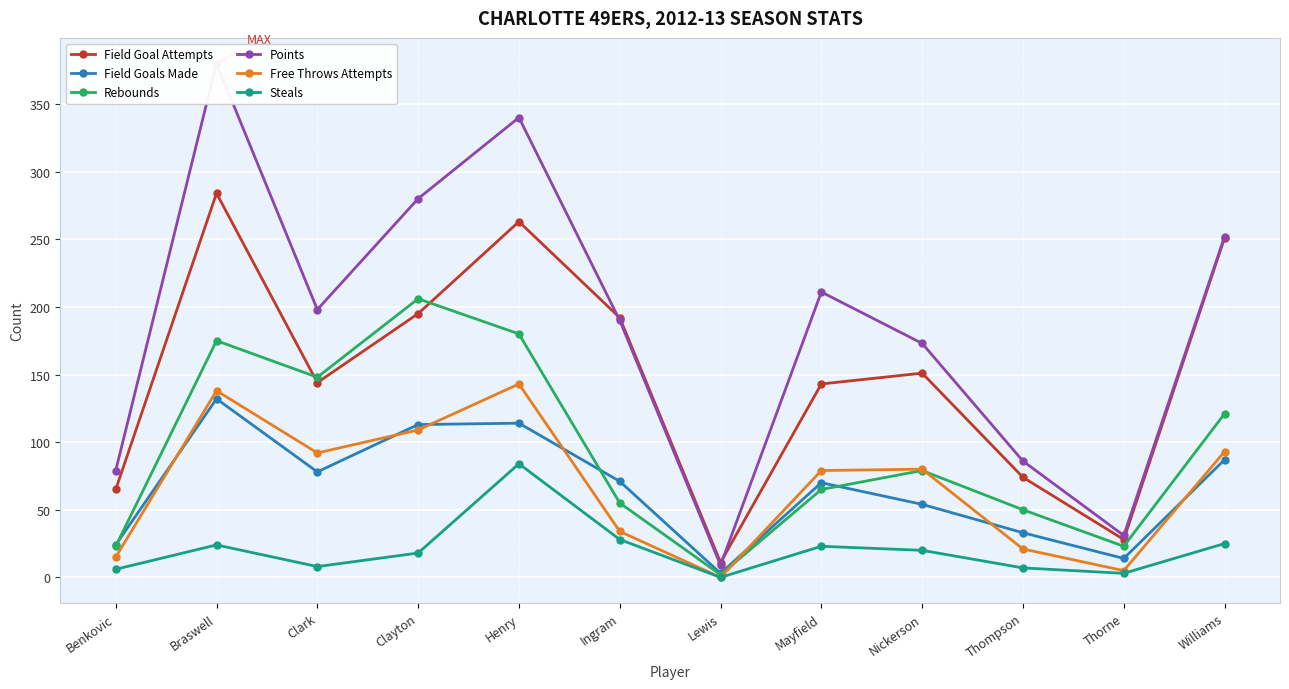

Reading left to right, list all the values displayed in this chart.

Field Goal Attempts: 65	284	144	195	263	192	11	143	151	74	28	251
Field Goals Made: 24	132	78	113	114	71	3	70	54	33	14	87
Rebounds: 23	175	148	206	180	55	2	65	79	50	23	121
Points: 79	380	198	280	340	190	9	211	173	86	31	252
Free Throws Attempts: 15	138	92	109	143	34	0	79	80	21	5	93
Steals: 6	24	8	18	84	28	0	23	20	7	3	25